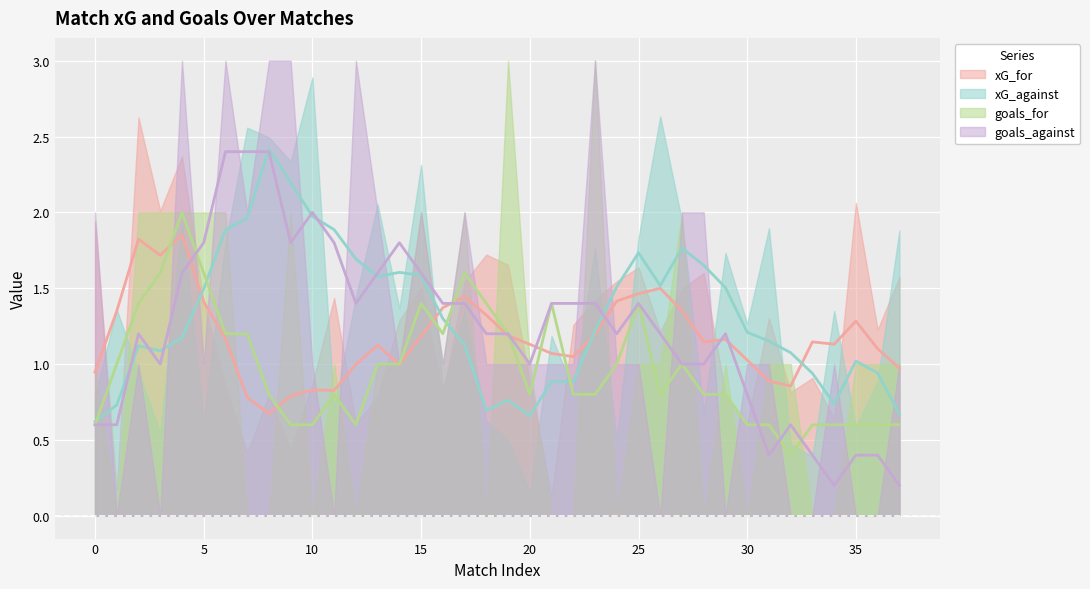

Rank the categories by goals_against value from lowest to highest.

1, 3, 11, 26, 29, 32, 33, 35, 36, 2, 5, 10, 14, 16, 18, 19, 20, 21, 22, 24, 25, 30, 31, 34, 37, 0, 7, 13, 15, 17, 27, 28, 4, 6, 8, 9, 12, 23